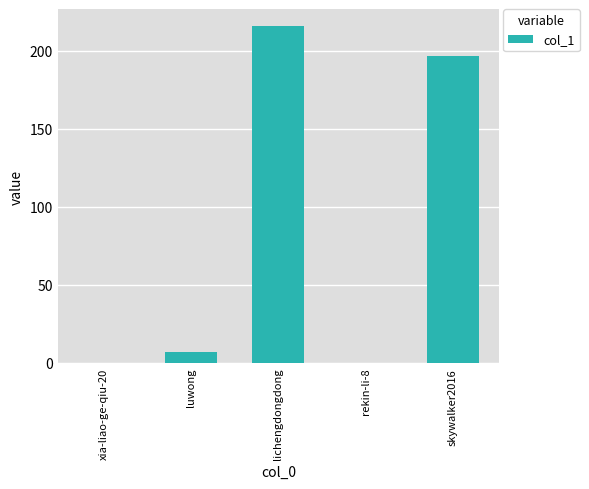

What is the average value?

84